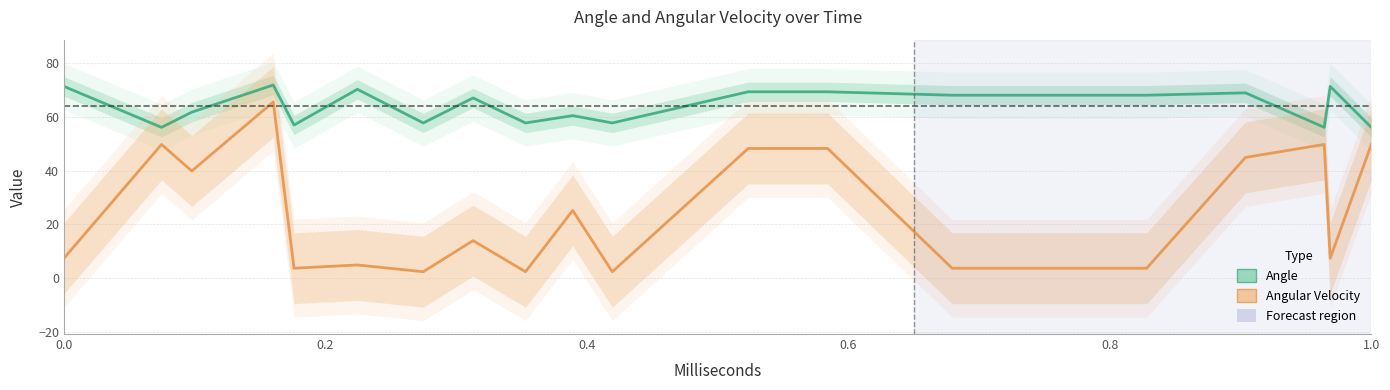

True or false: Angle and Angular Velocity intersect in this chart.

False